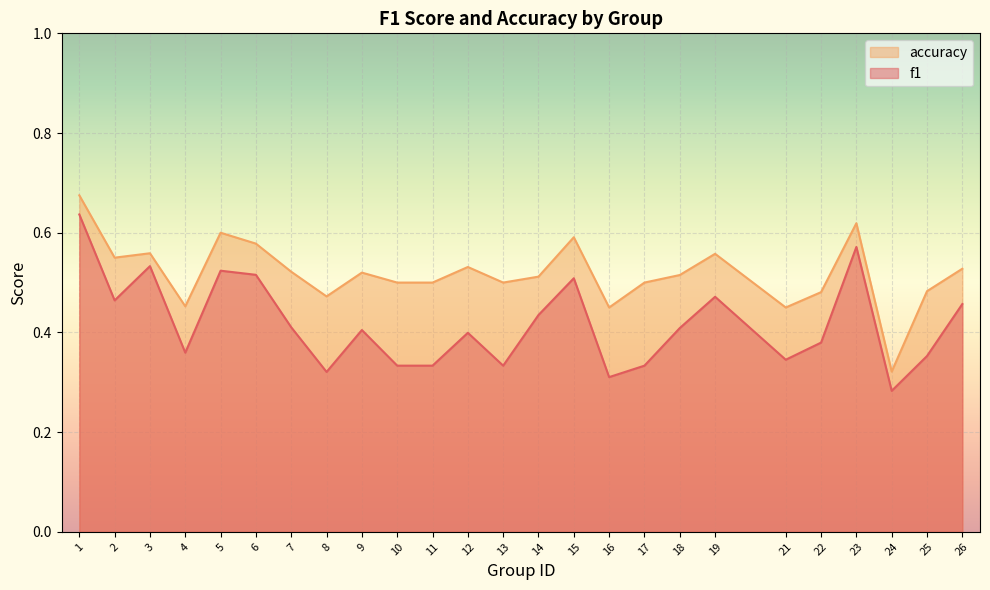

What is the sum of all f1 values?

10.4